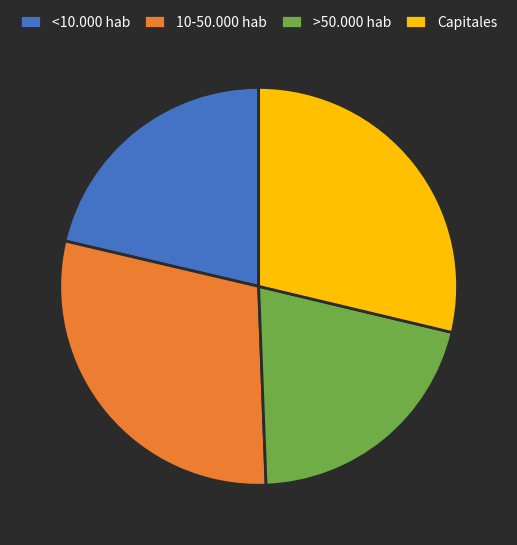

The 10-50.000 hab slice represents 29% of the pie. True or false?

True